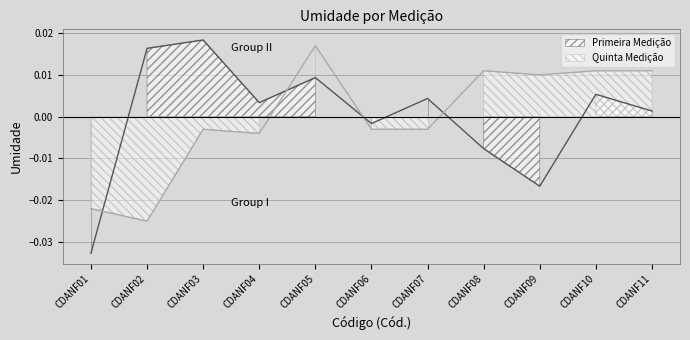

Rank the series by their maximum value, from lowest to highest.

Quinta Medição, Primeira Medição